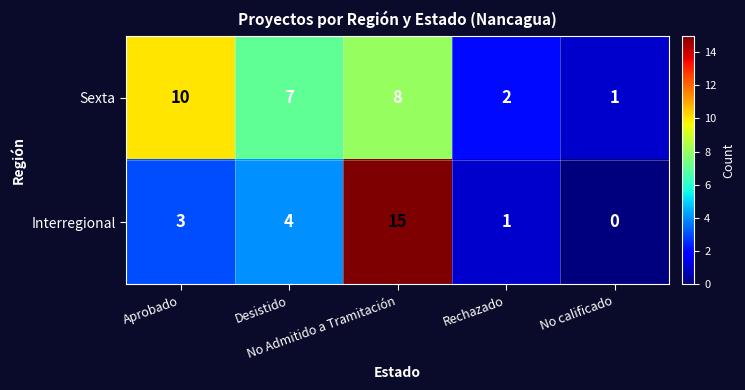

Rank the series by their average value, from highest to lowest.

Sexta, Interregional